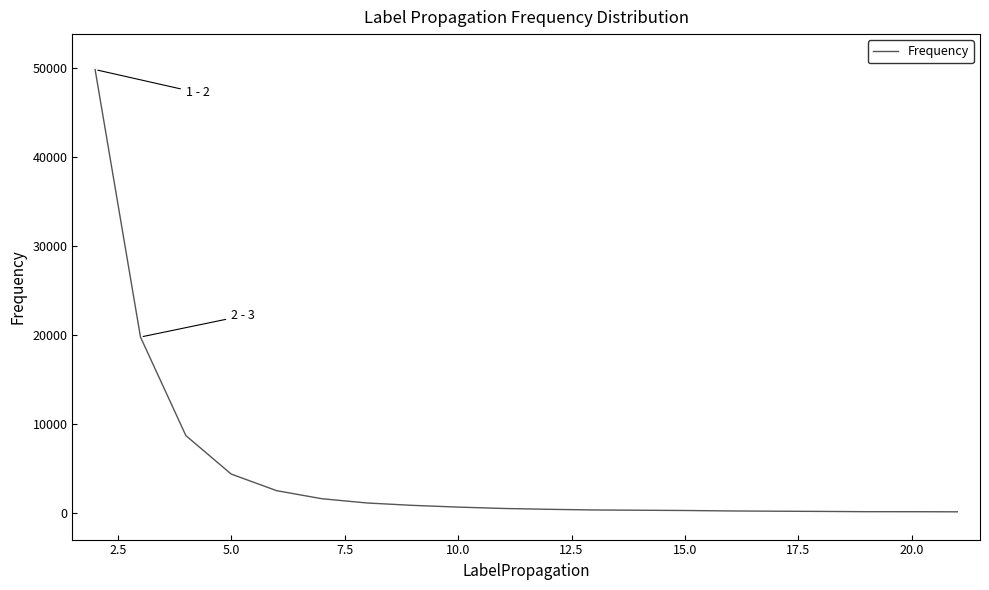

What is the difference between the maximum and minimum values?

49712